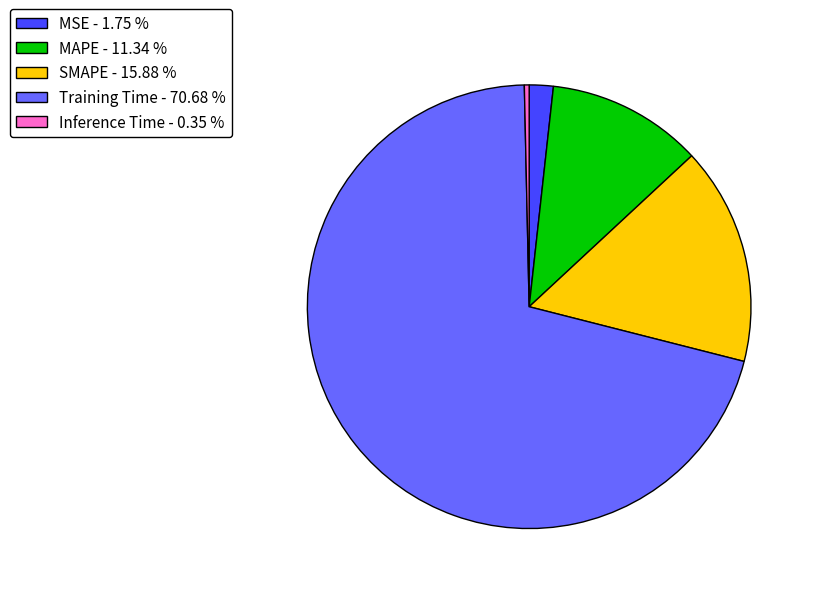

What is the smallest slice in the pie chart?

Inference Time